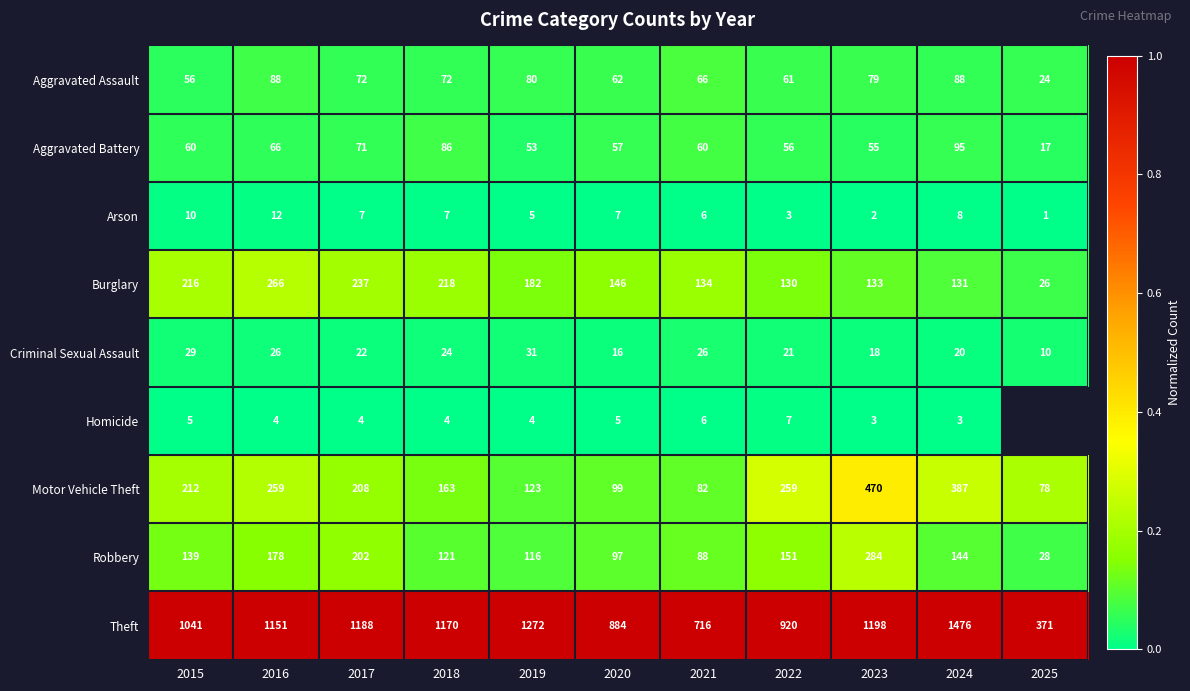

At 2017, list the series in order from largest to smallest.

Theft, Burglary, Motor Vehicle Theft, Robbery, Aggravated Assault, Aggravated Battery, Criminal Sexual Assault, Arson, Homicide